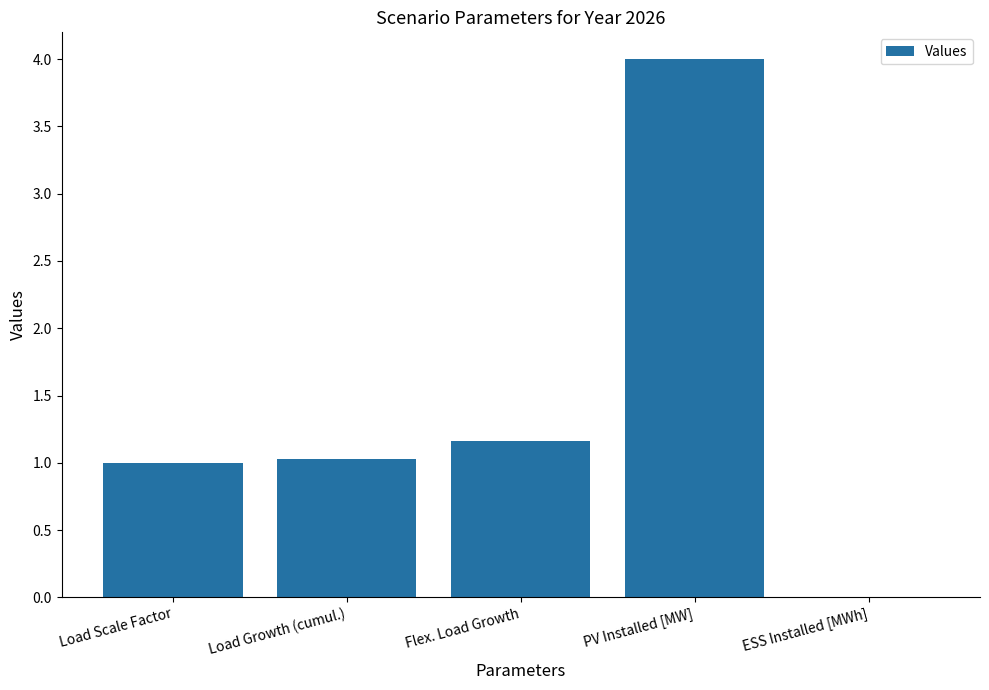

Approximately how many times larger is the value at Flex. Load Growth compared to Load Growth (cumul.)?

1.1